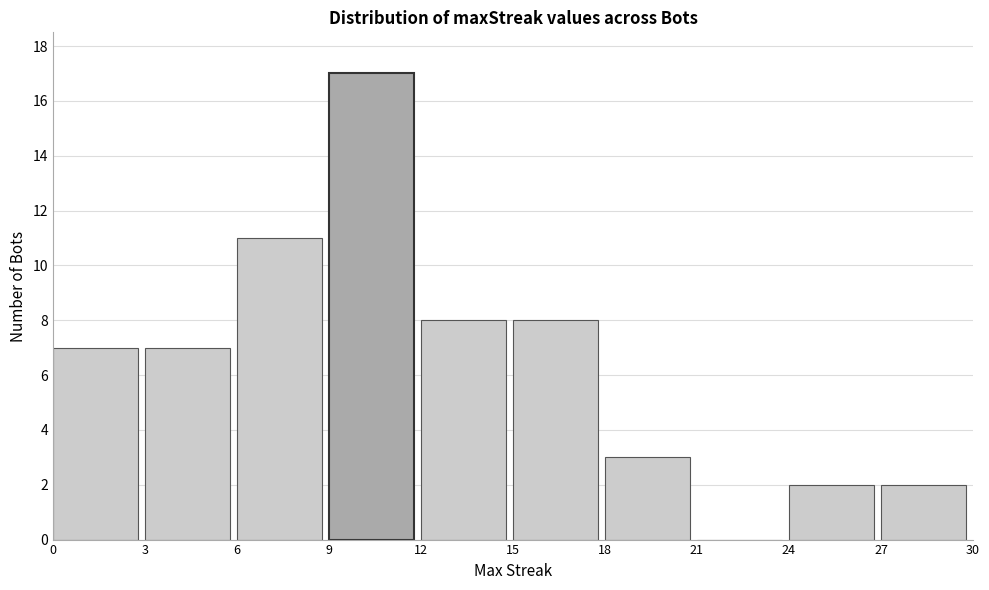

Reading left to right, extract all data points from this chart.

0=7	3=7	6=11	9=17	12=8	15=8	18=3	21=0	24=2	27=2